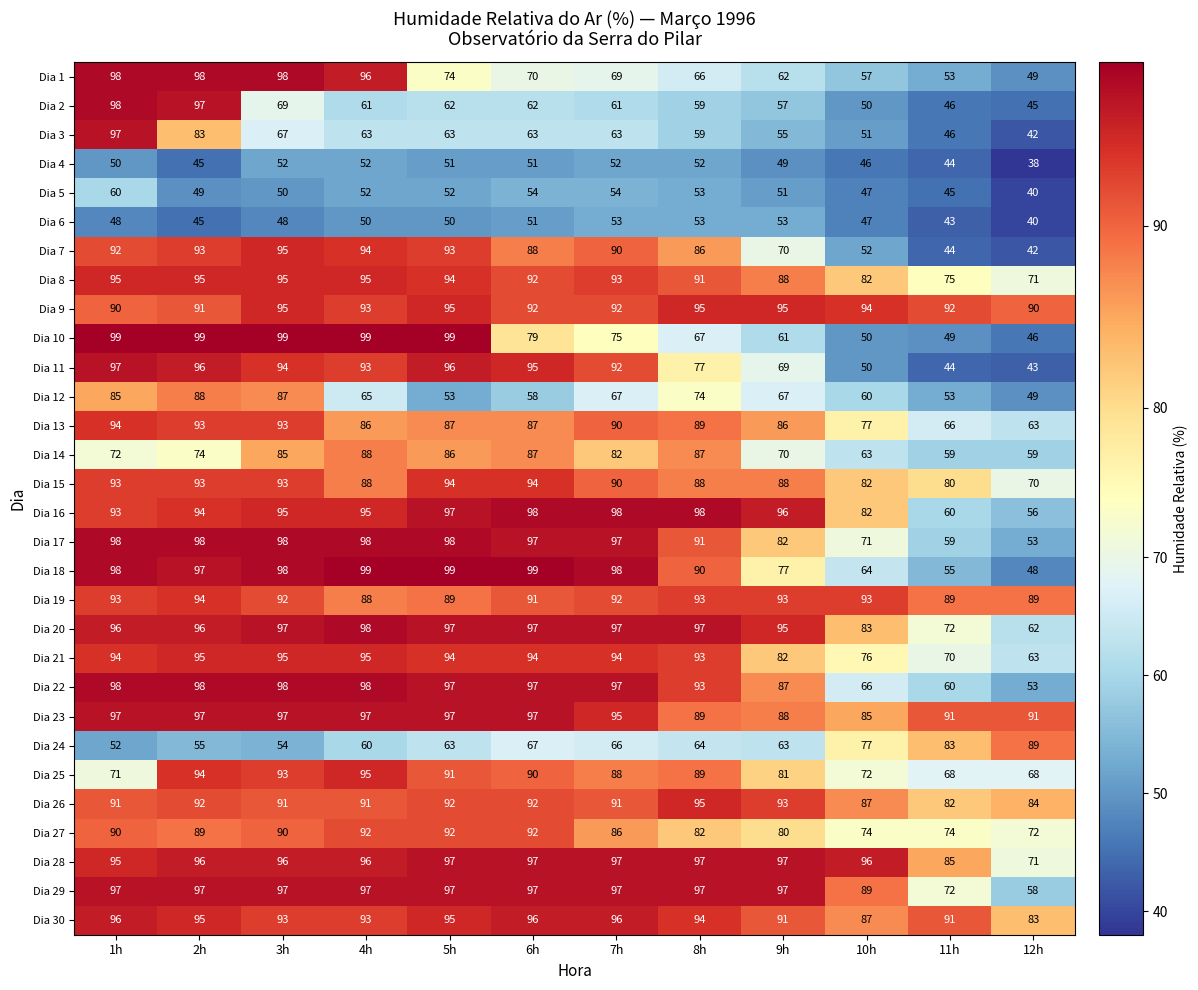

What is the difference between the highest and lowest values at 1h?

51